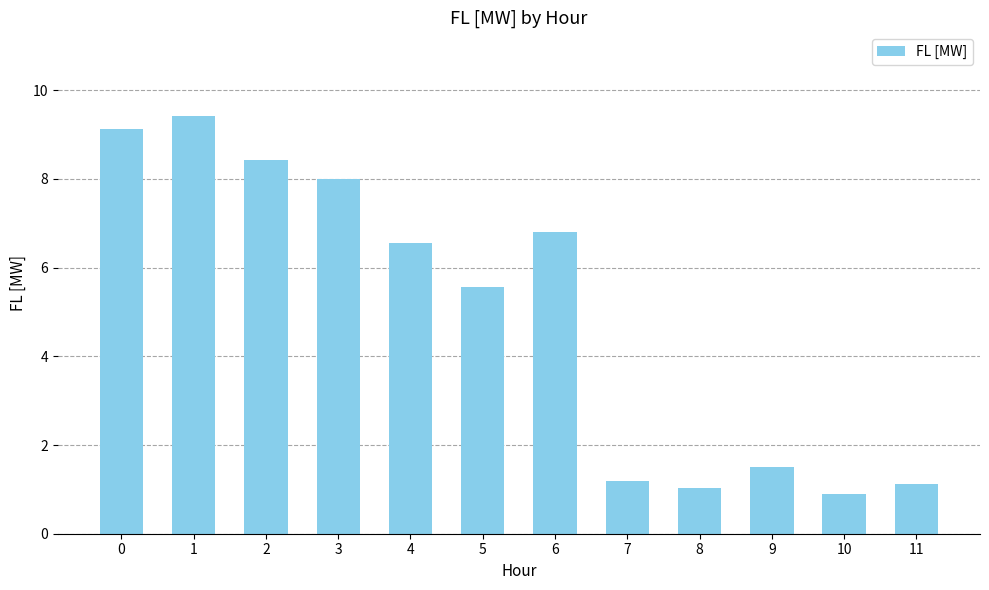

What is the difference between the values at 11 and 6?

5.7